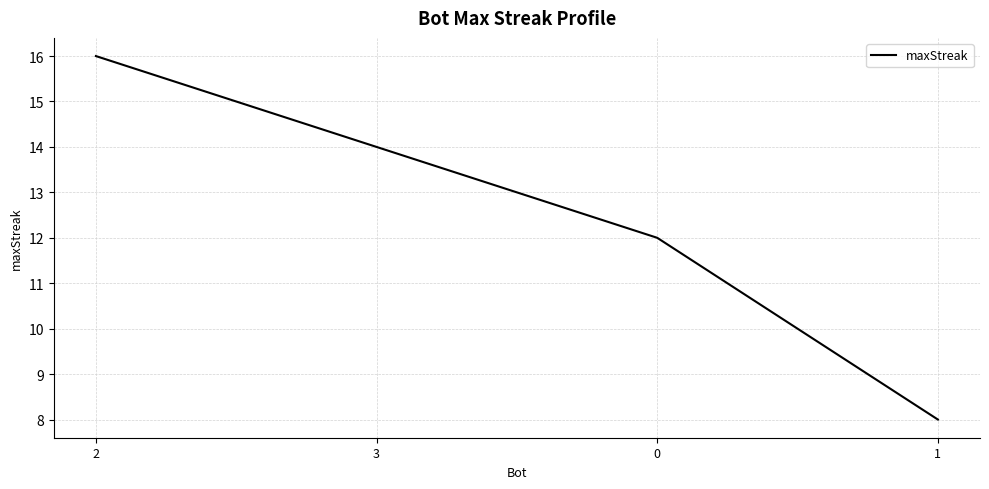

Reading right to left, what are all the values shown in this chart?

8	12	14	16